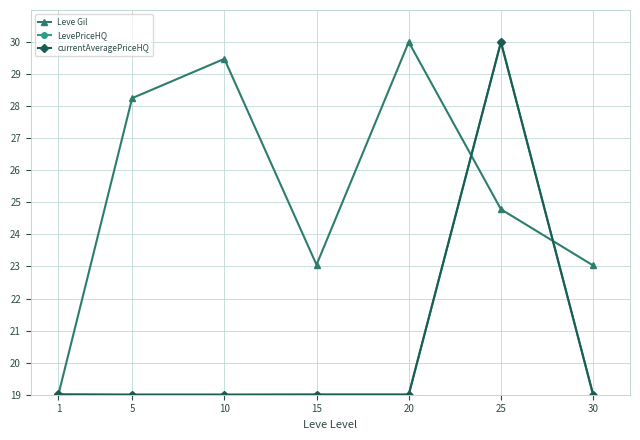

Is this an area chart (filled region under the line)?

No